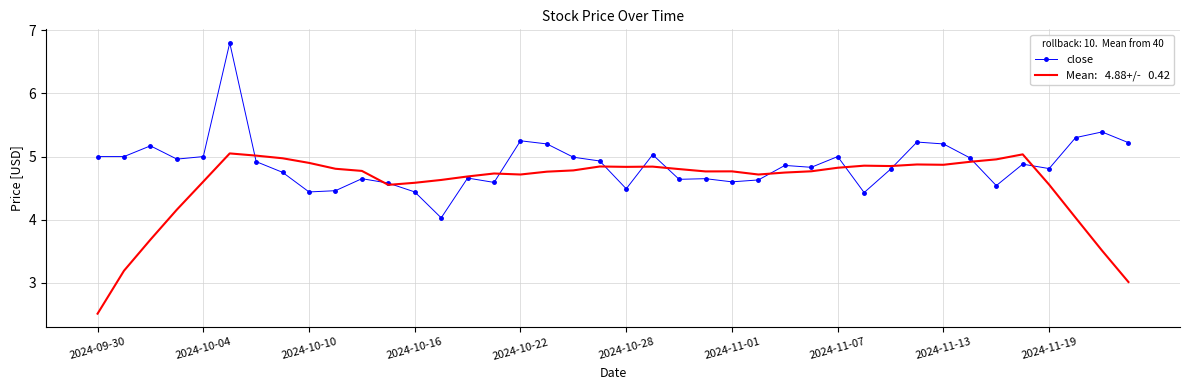

What is the minimum value shown in the chart?

2.5